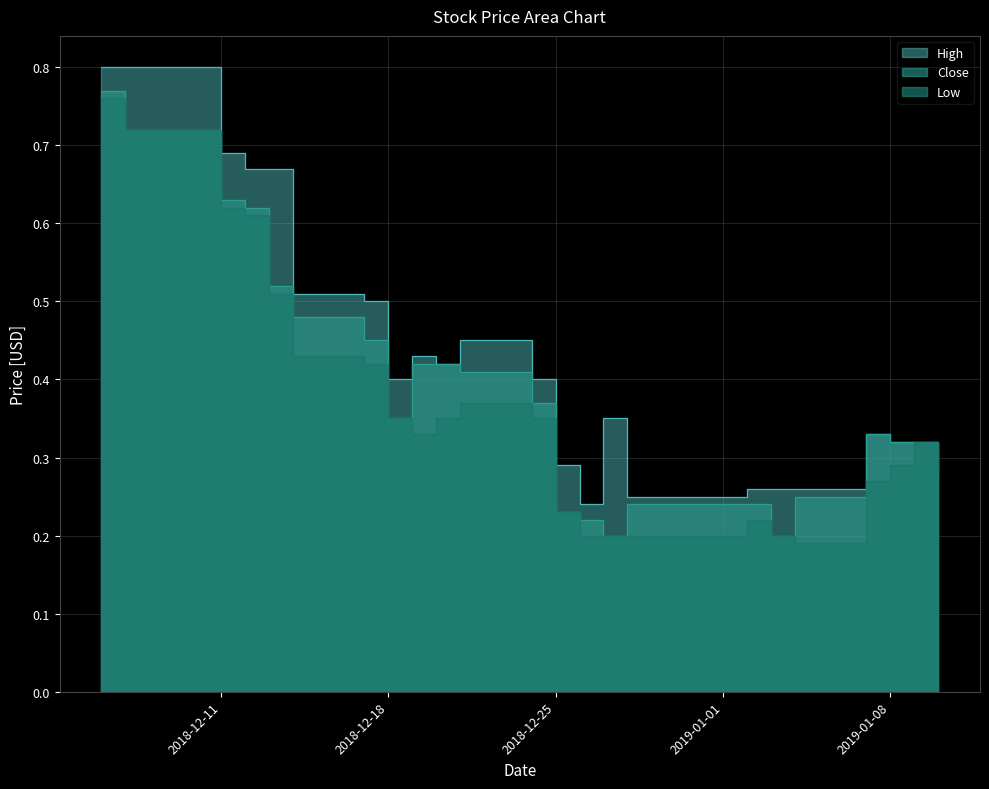

Is it true that Low equals 0.4 at 2019-01-07?

False